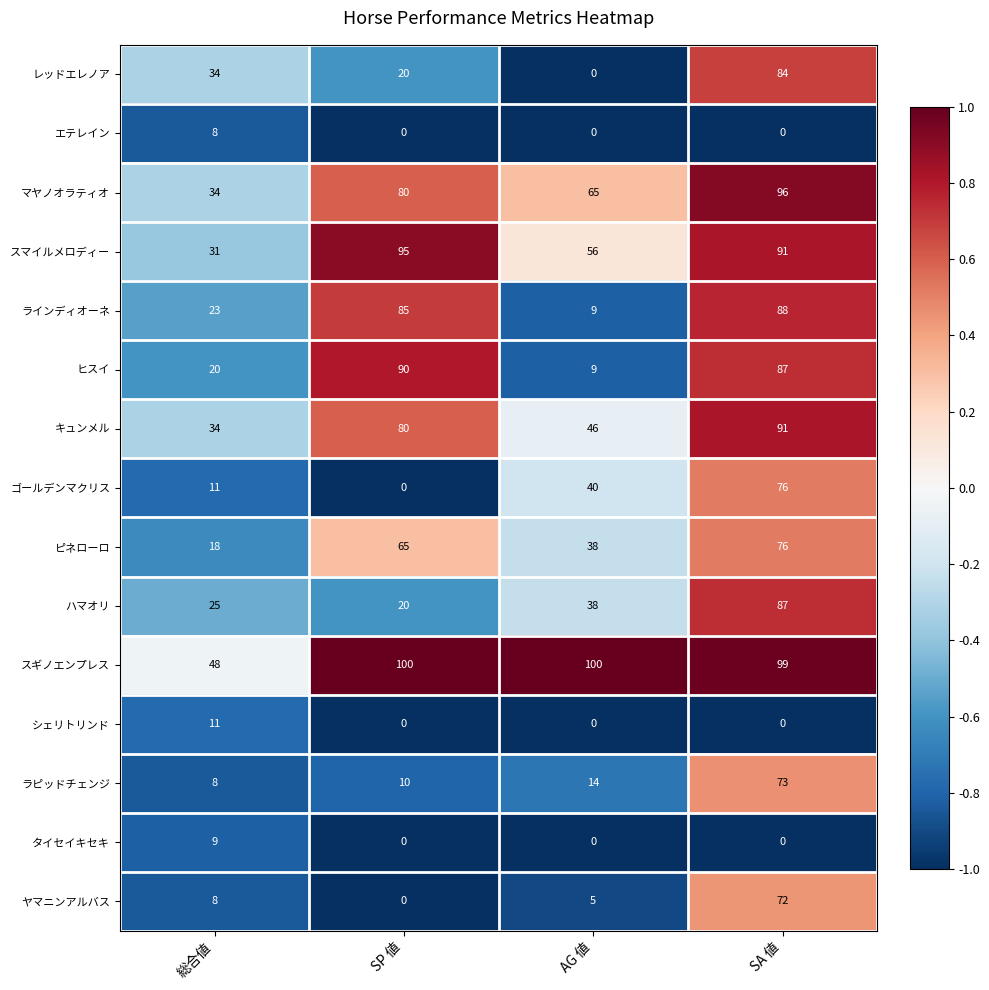

What is the maximum value shown in the chart?

100